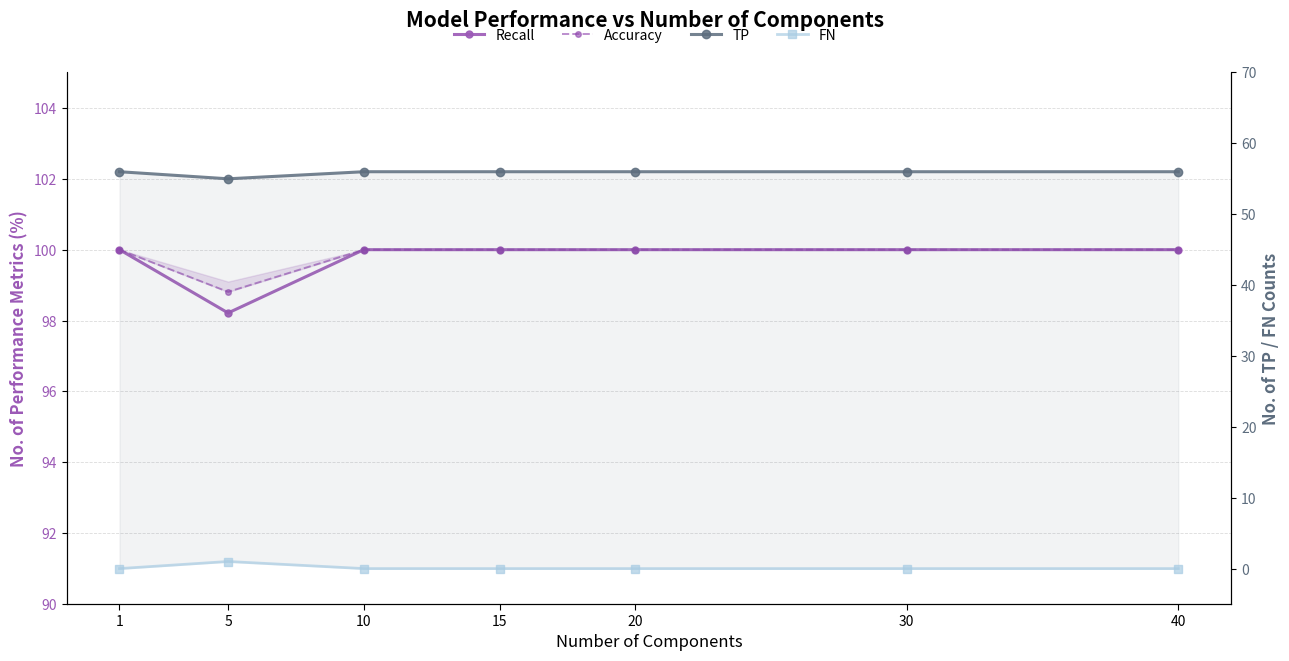

True or false: Recall has a value of 151.0 at 30.

False